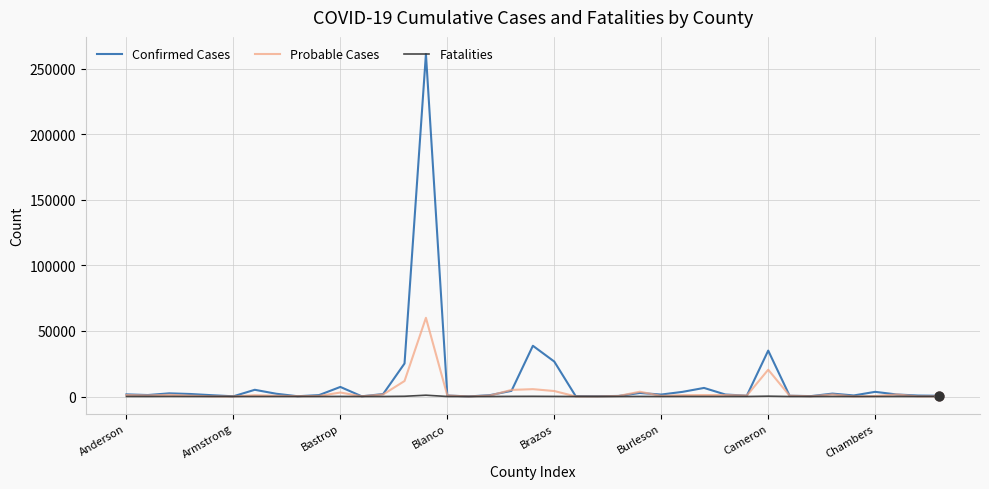

List the series in order of their peak value, lowest first.

Fatalities, Probable Cases, Confirmed Cases